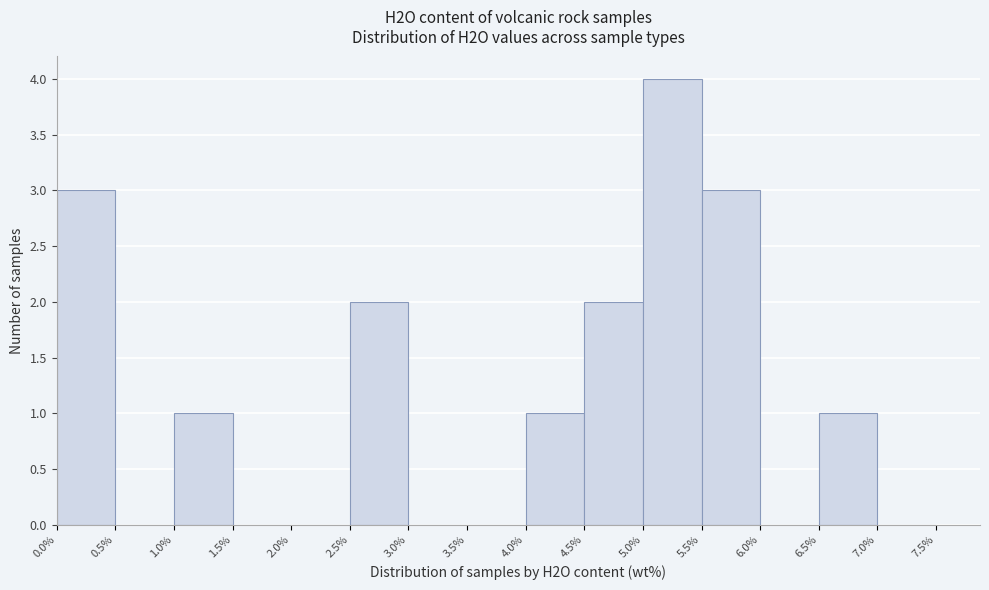

Over which range of the x-axis is the bar tallest?

5.0% to 5.5%